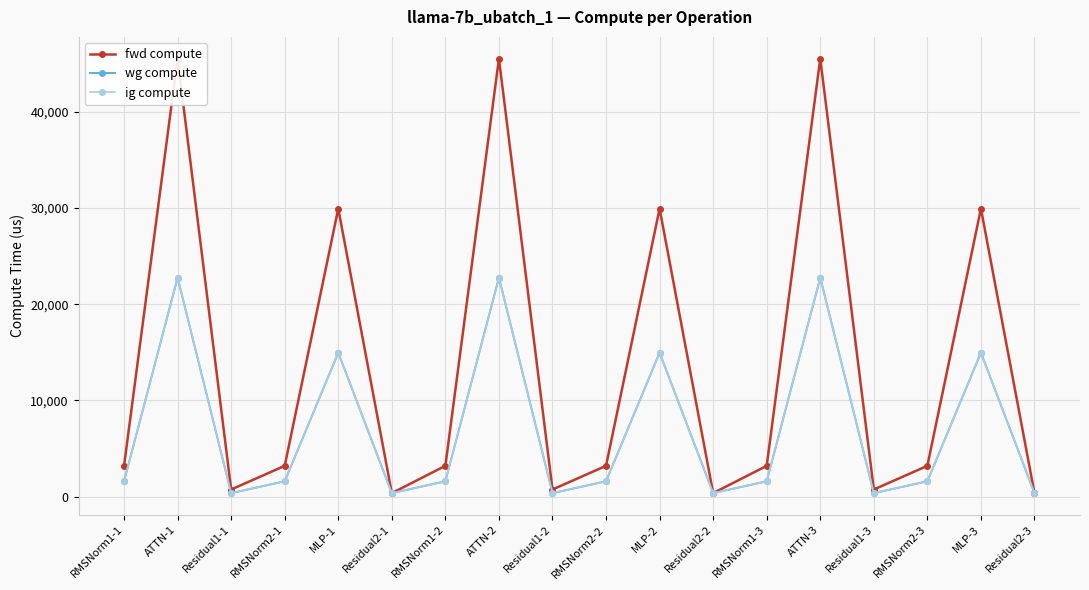

What is the greatest value displayed?

45499.6